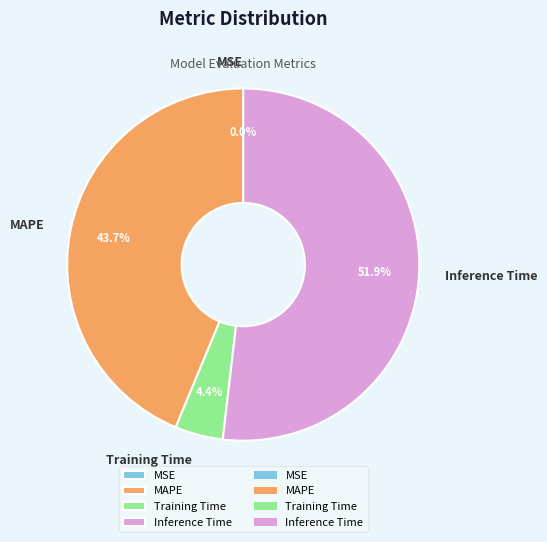

What is the total percentage of Inference Time and Training Time?

56.3%